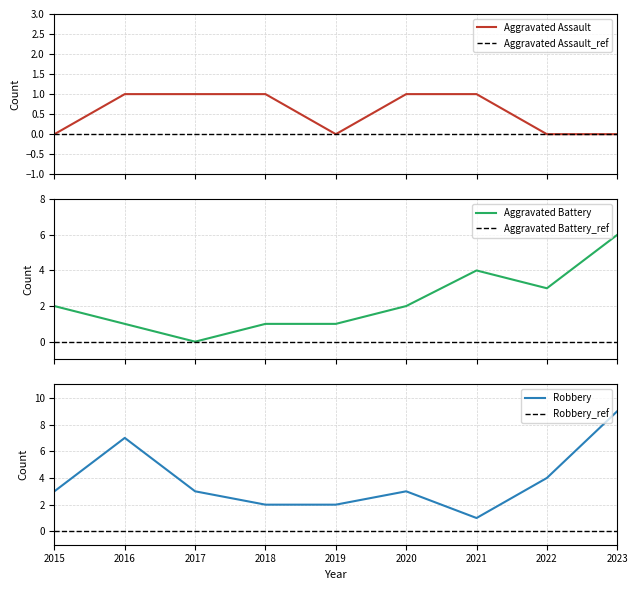

Which series has the largest total across all categories?

Robbery